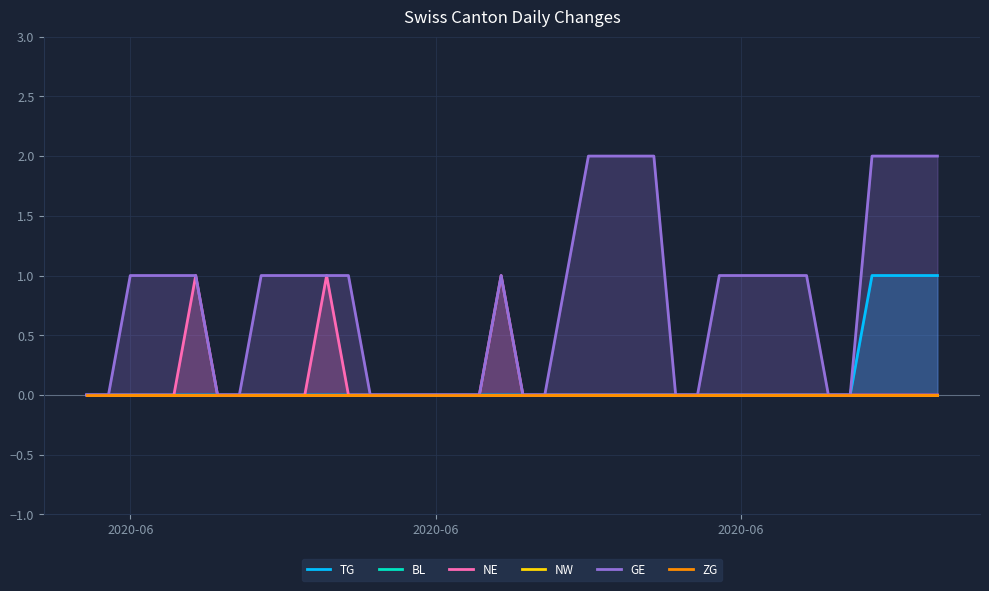

True or false: NE has more than 0 interior local peaks.

True